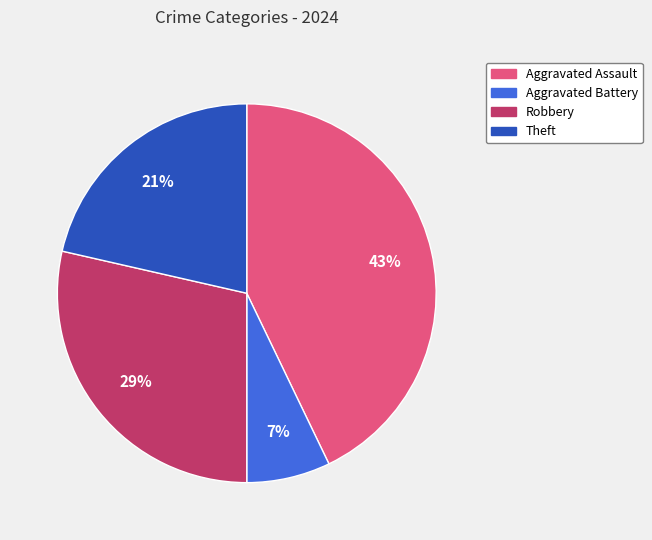

To the nearest percent, what is the difference between the largest and smallest slice percentages?

36%